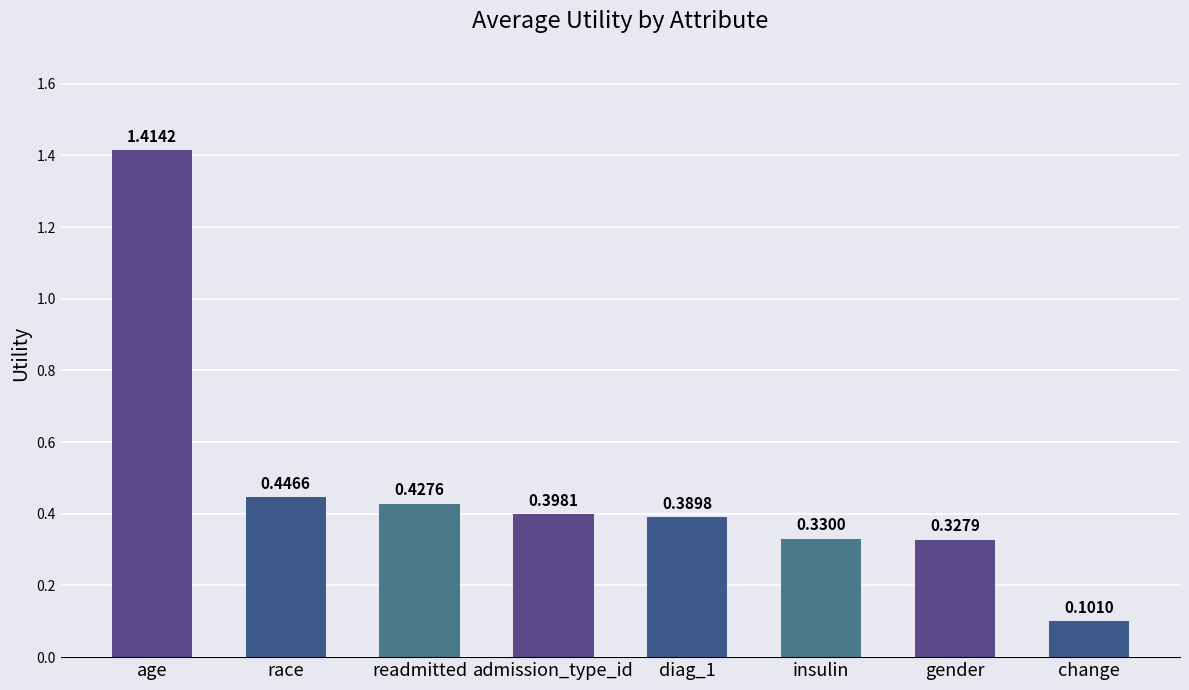

Where is the data nearest to the value 0?

change